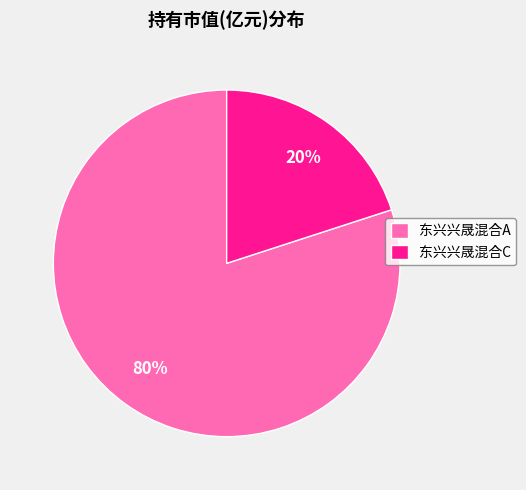

Do 东兴兴晟混合A and 东兴兴晟混合C together represent more than half of the pie?

Yes